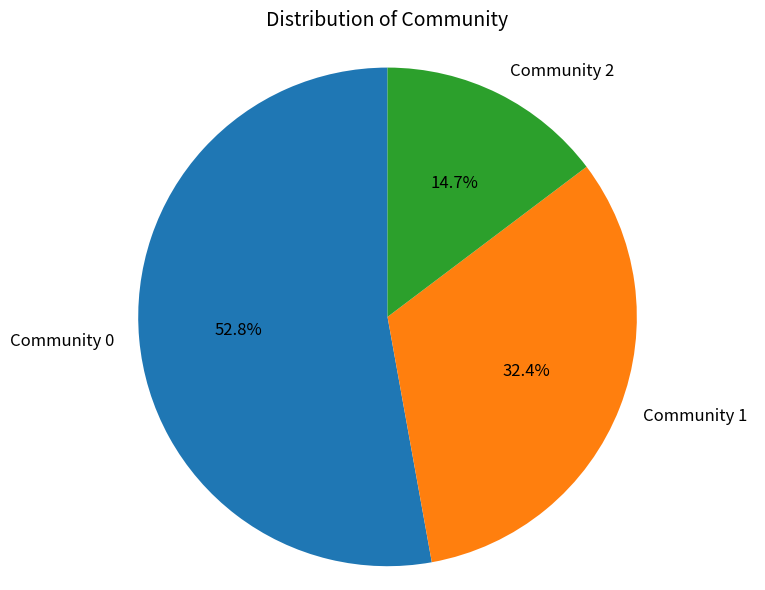

Which slice is the largest?

Community 0